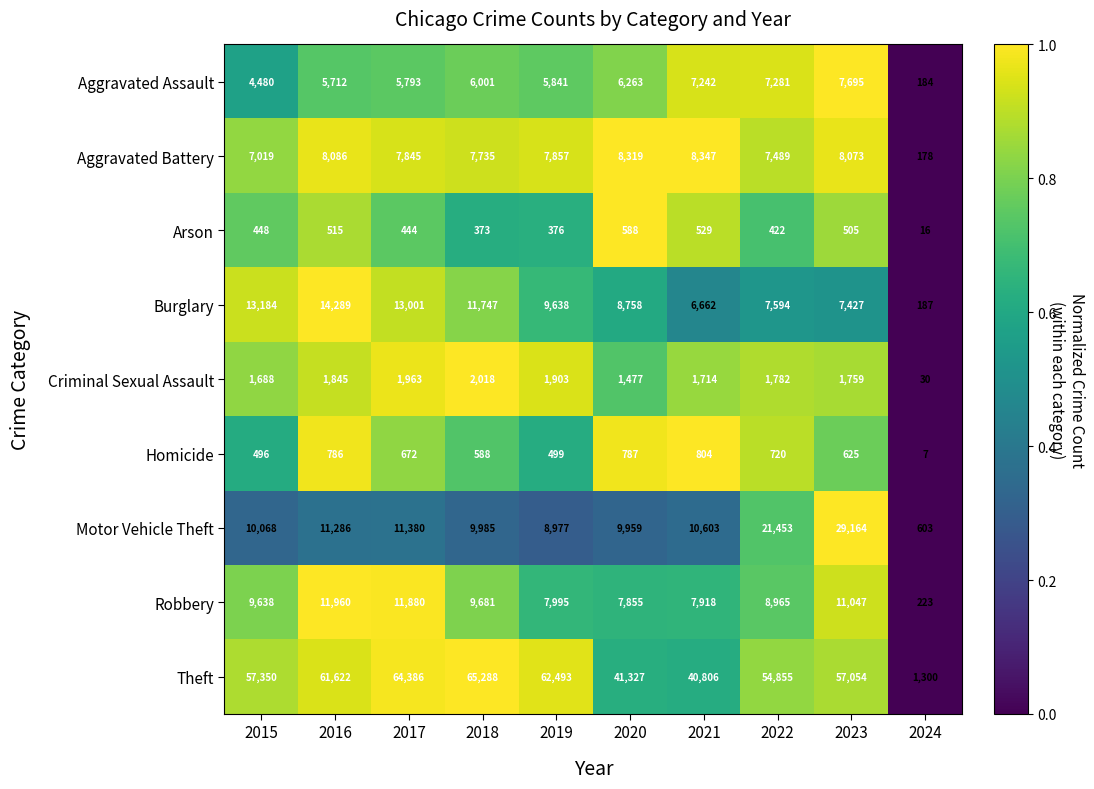

How many categories are shown in the chart?

10